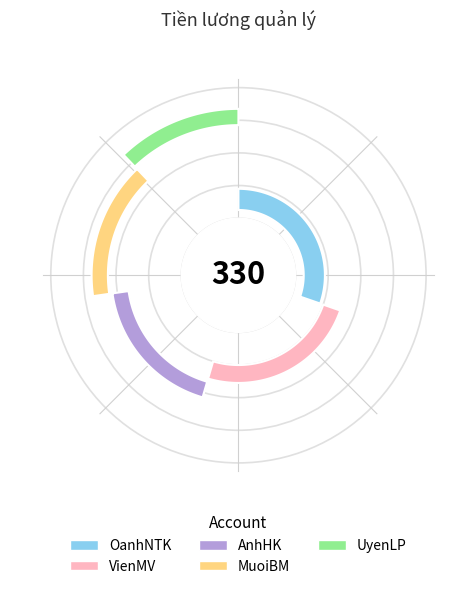

Is MuoiBM the majority of the pie?

No